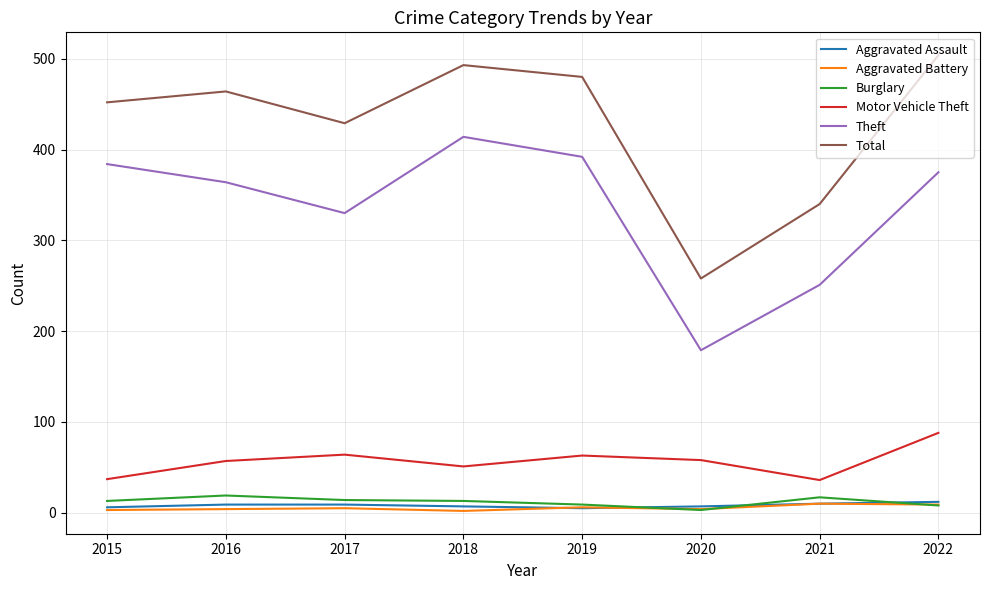

What are all the series names shown in the legend?

Aggravated Assault, Aggravated Battery, Burglary, Motor Vehicle Theft, Theft, Total